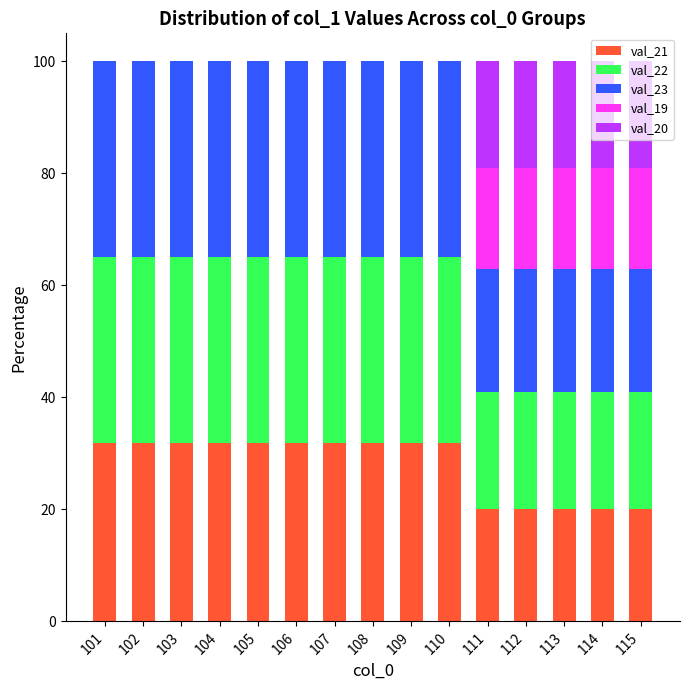

What is the maximum value for val_21?

31.8